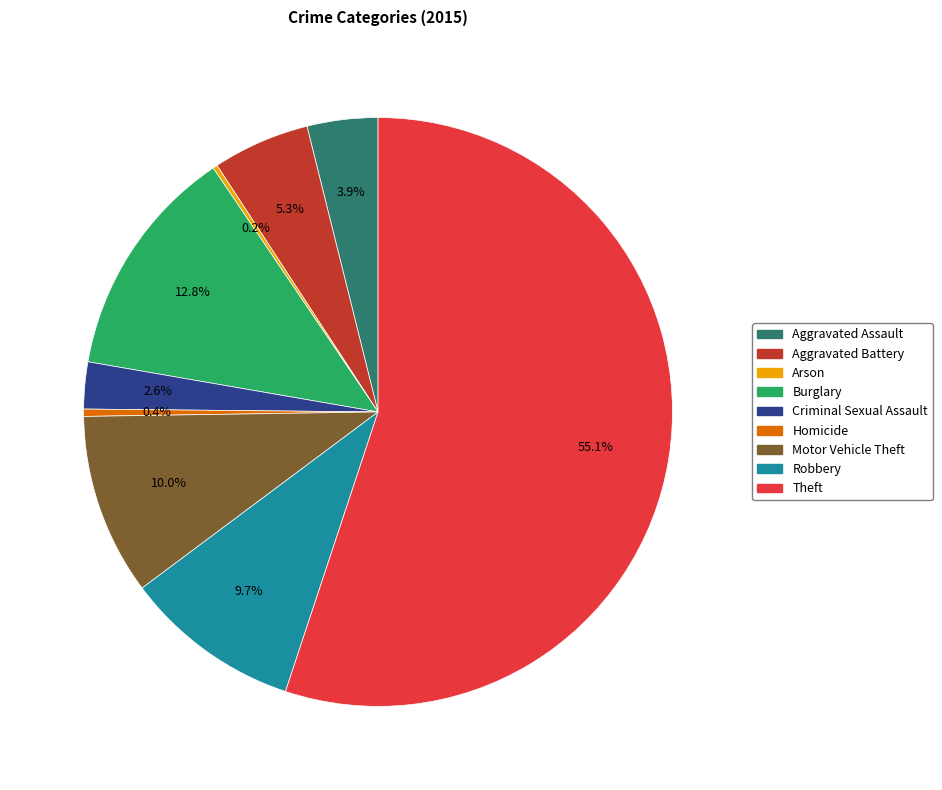

Is Burglary the majority of the pie?

No